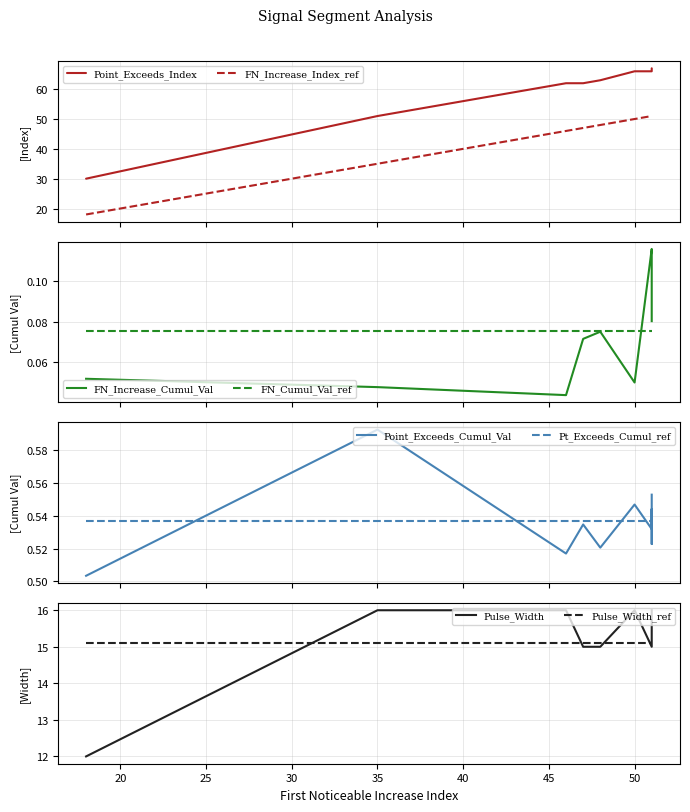

What is the difference between the Point_Exceeds_Index values at 51 and 18?

36.0